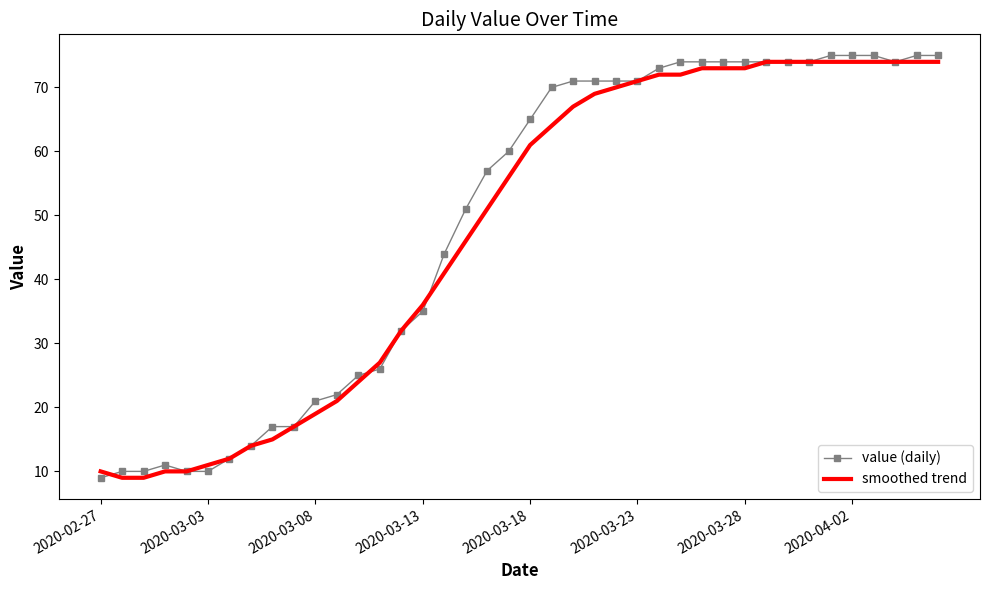

What is the maximum value shown in the chart?

75